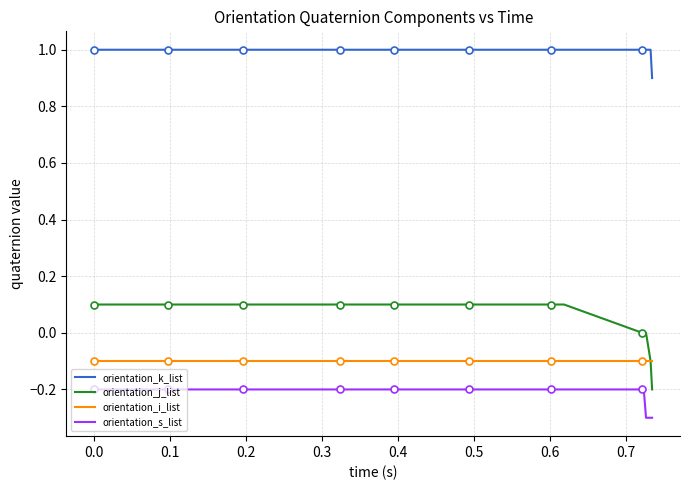

True or false: orientation_k_list and orientation_i_list intersect in this chart.

False